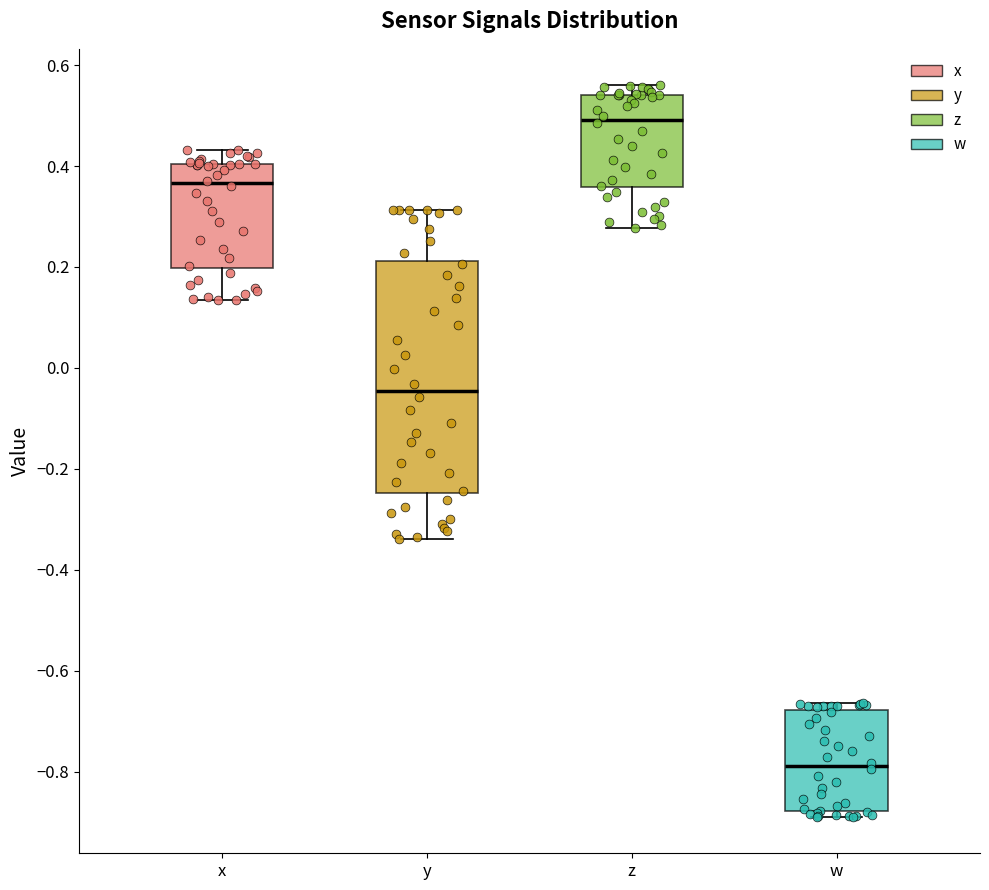

Which box has the lowest median line?

w